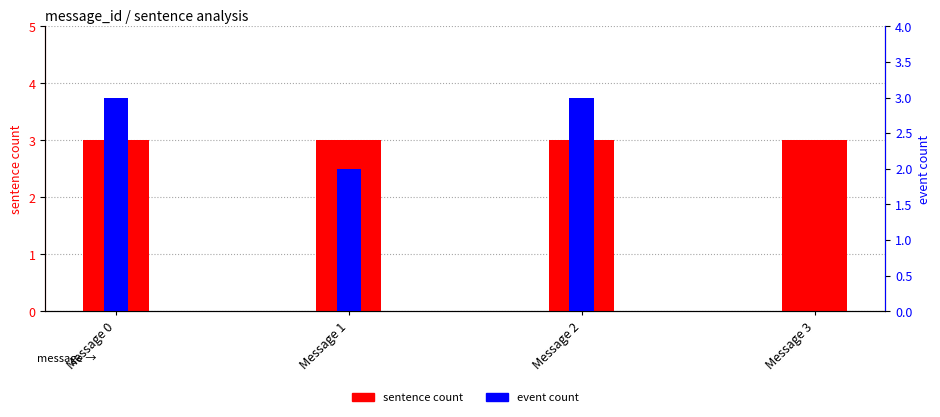

What is the sum of all sentence count values?

12